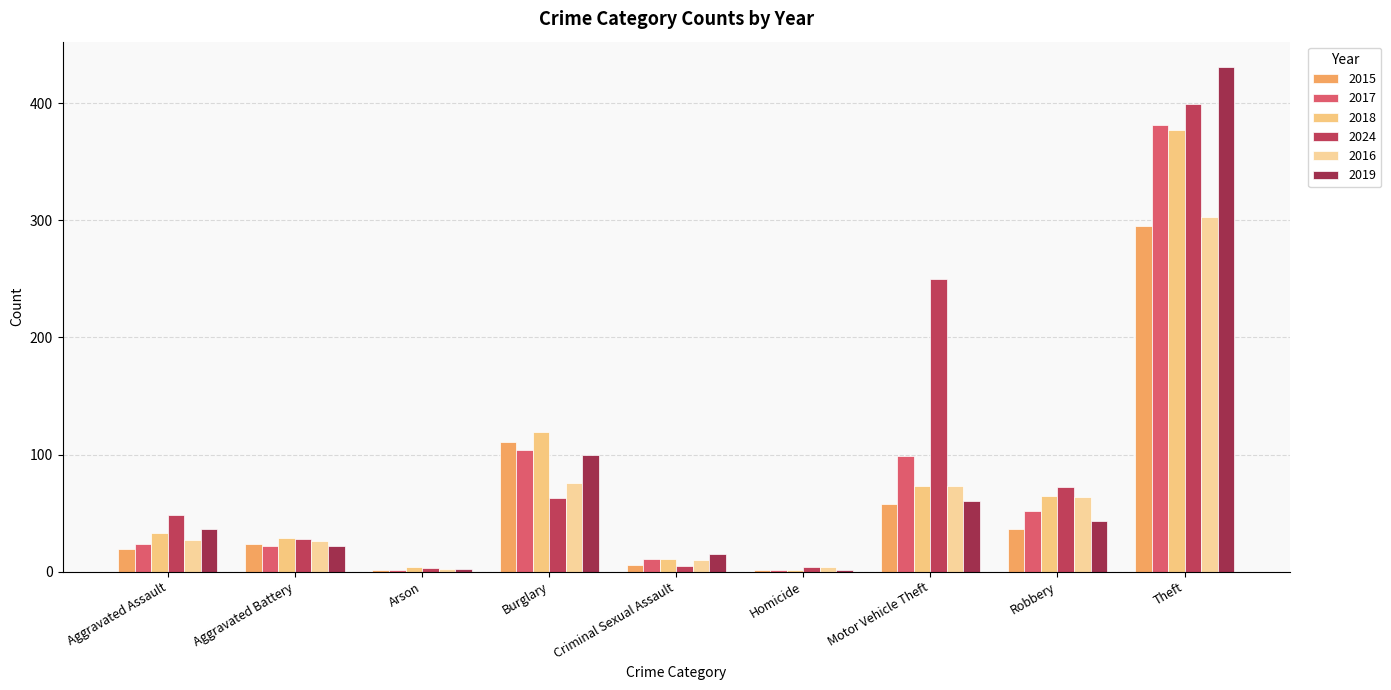

Which series has the widest spread of values?

2019